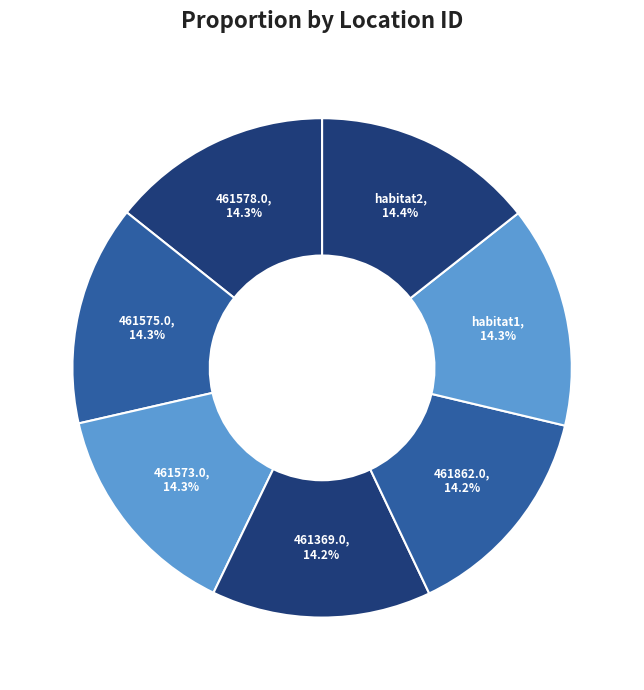

To the nearest percent, what is the average slice percentage?

14%